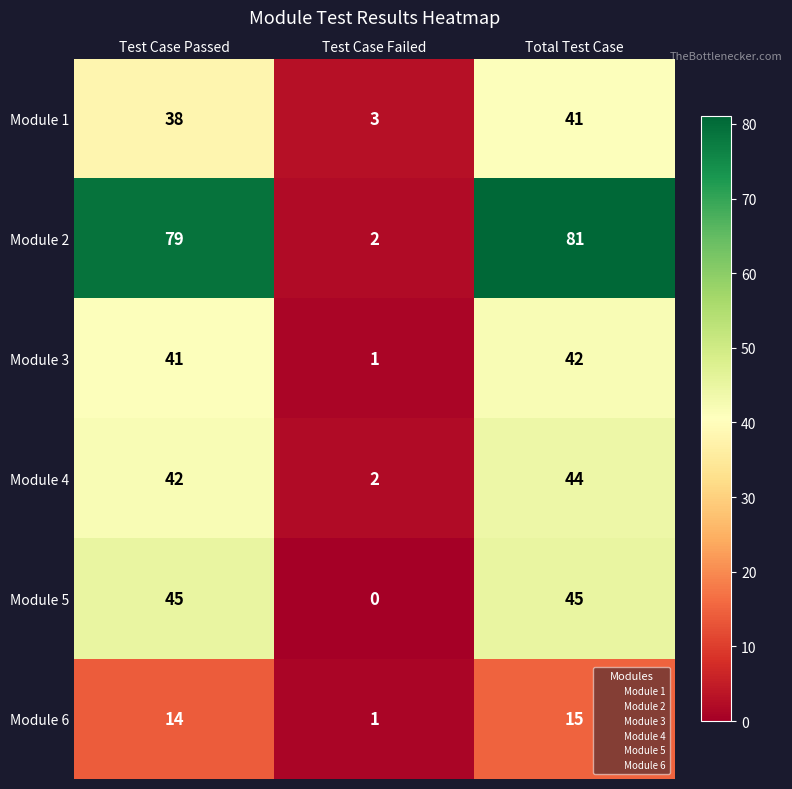

Reading right to left, transcribe all the data shown in this chart.

Module 1: 41	3	38
Module 2: 81	2	79
Module 3: 42	1	41
Module 4: 44	2	42
Module 5: 45	0	45
Module 6: 15	1	14